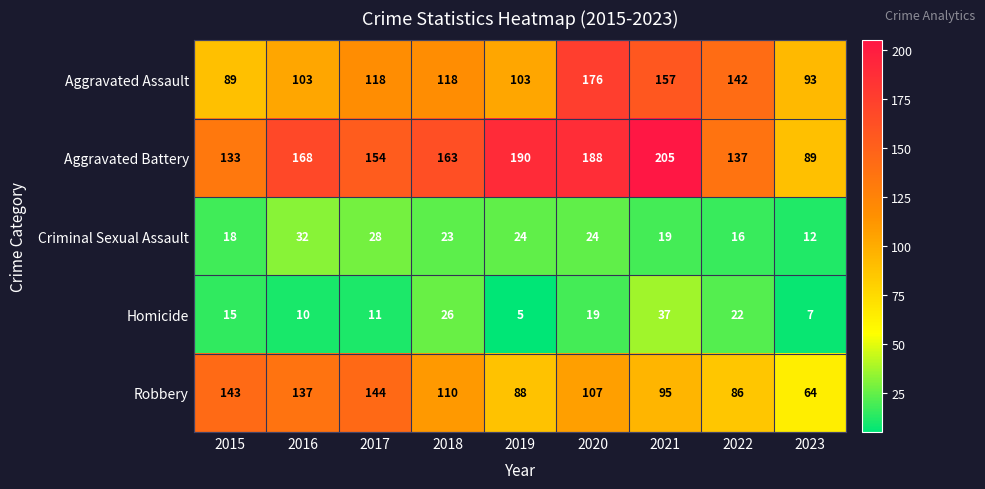

Which category has the highest value in the Homicide series?

2021